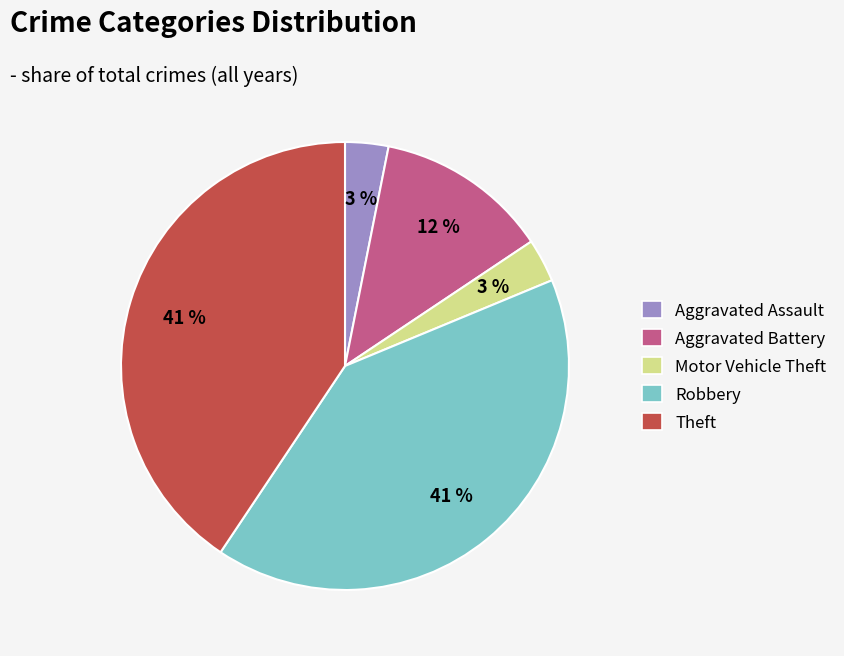

To the nearest percent, what portion does Aggravated Assault represent?

3%